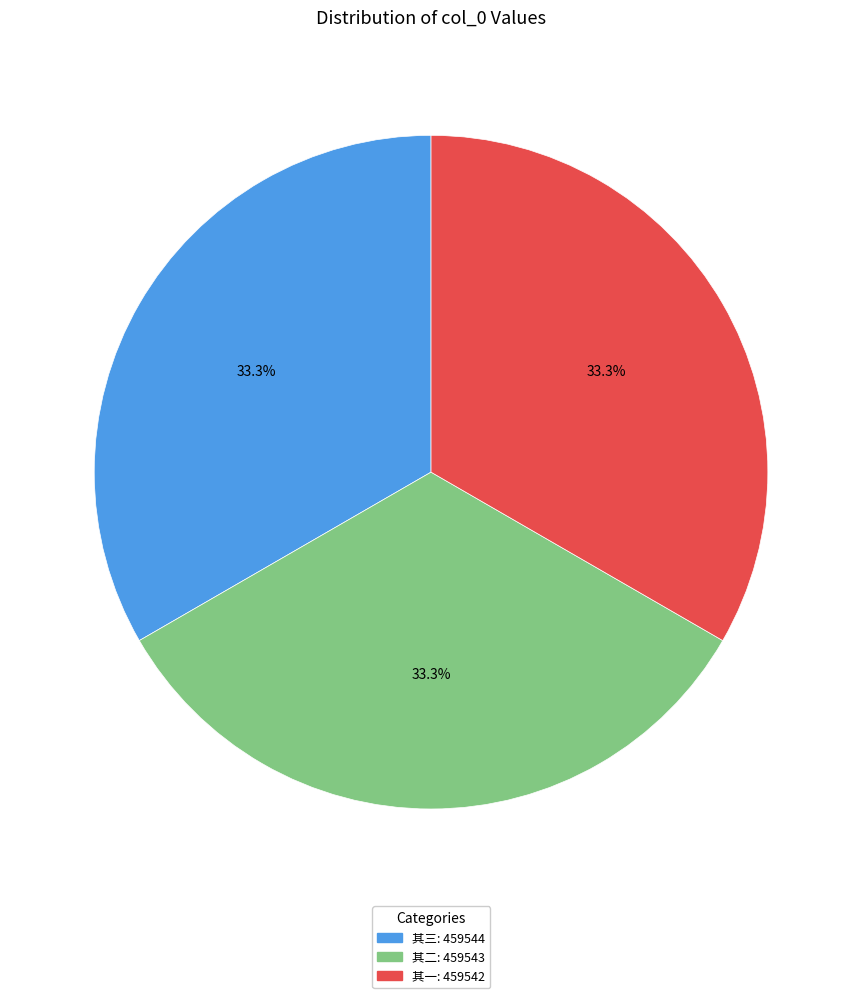

Does 其一: 459542 represent more than half of the total?

No